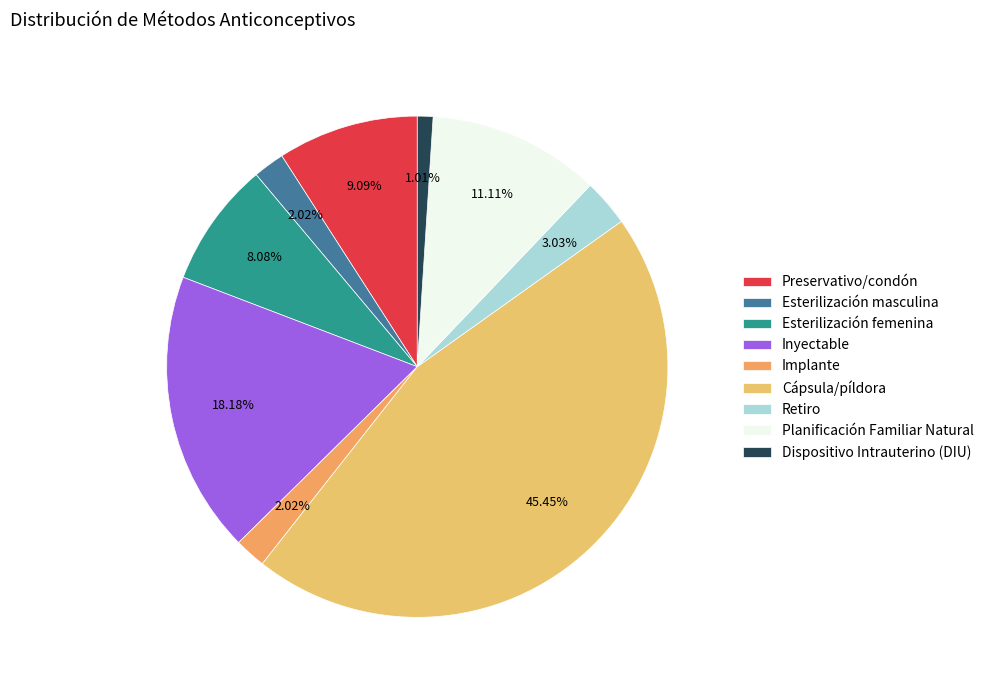

To the nearest percent, what percentage of the pie is Retiro?

3%